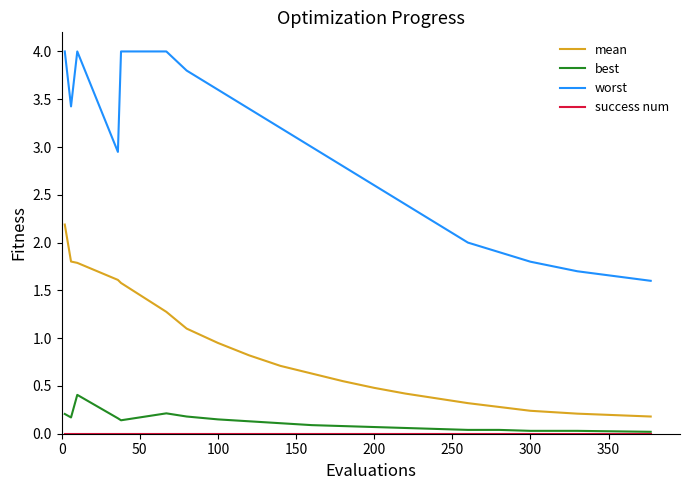

Which series has the largest range (max minus min)?

worst